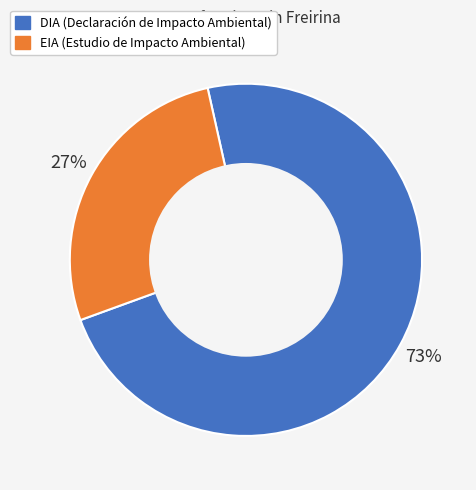

Which has a higher value, EIA or DIA?

DIA